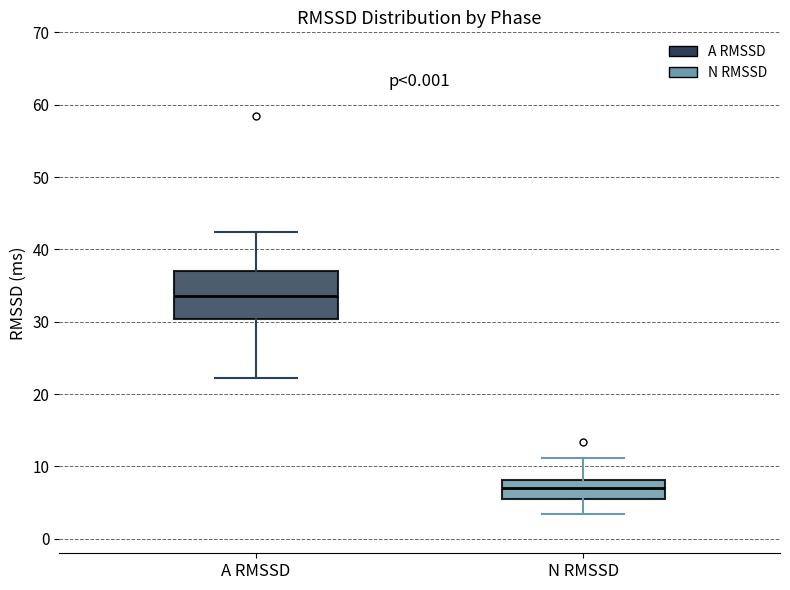

Which box is the tallest, from its lower edge to its upper edge?

A RMSSD